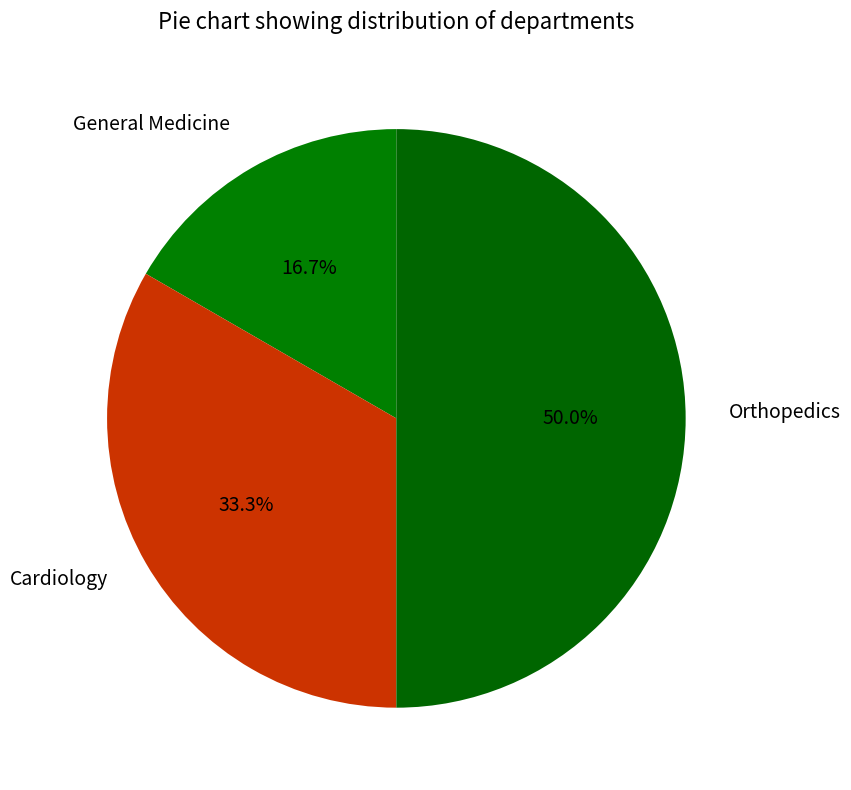

Which category has the smallest portion of the pie?

General Medicine